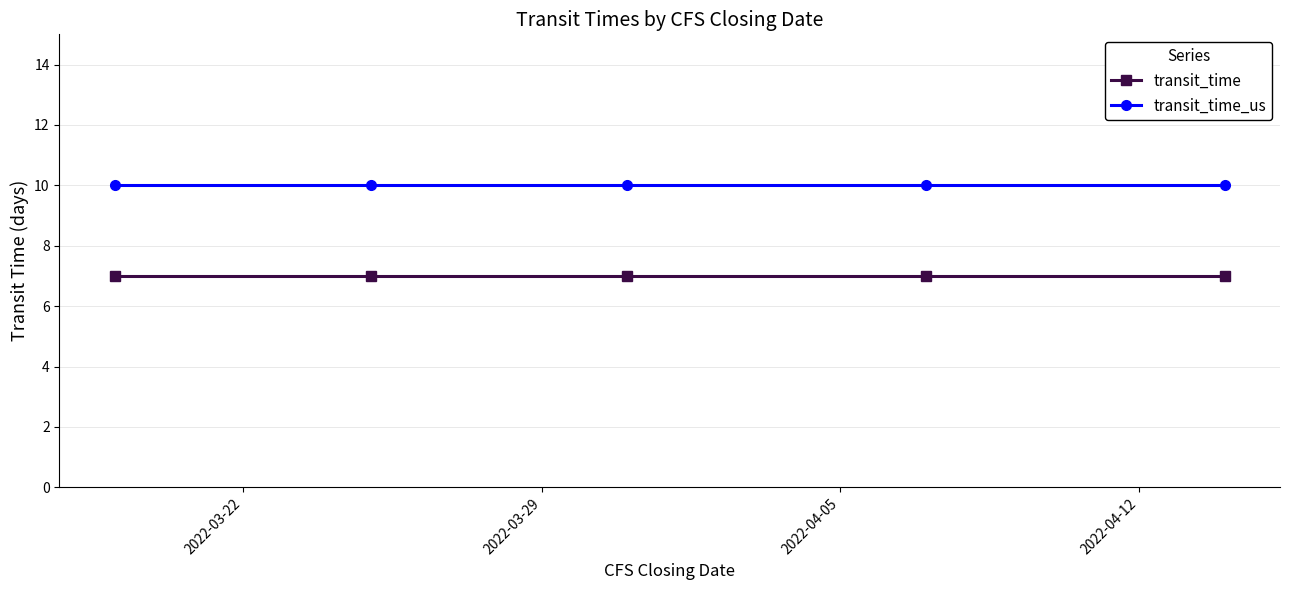

What is the maximum value for transit_time_us?

10